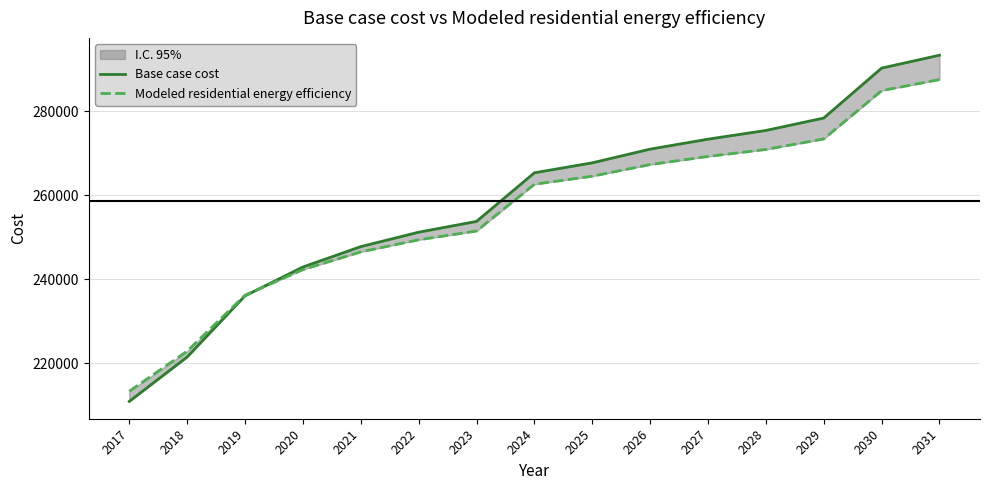

The Modeled residential energy efficiency series shows 287586.4 at 2031. True or false?

True